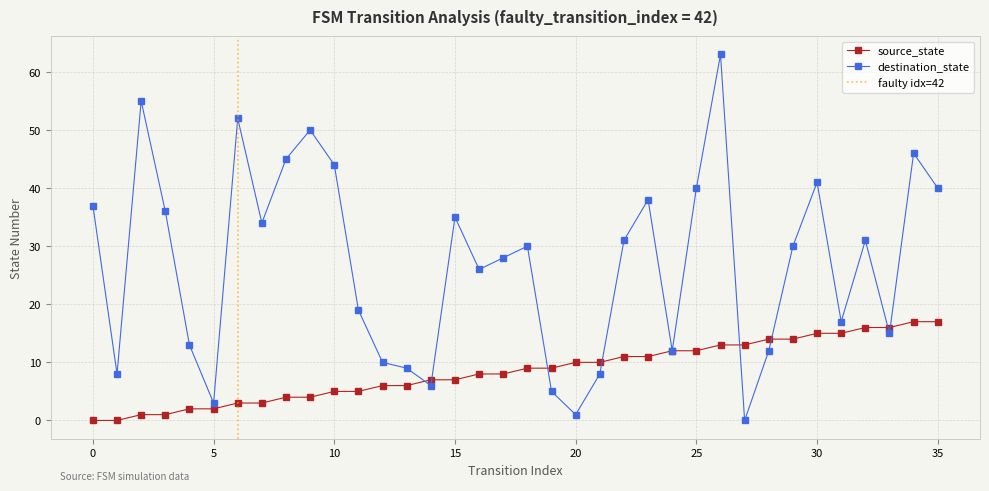

Which label corresponds to the largest value in the chart?

26